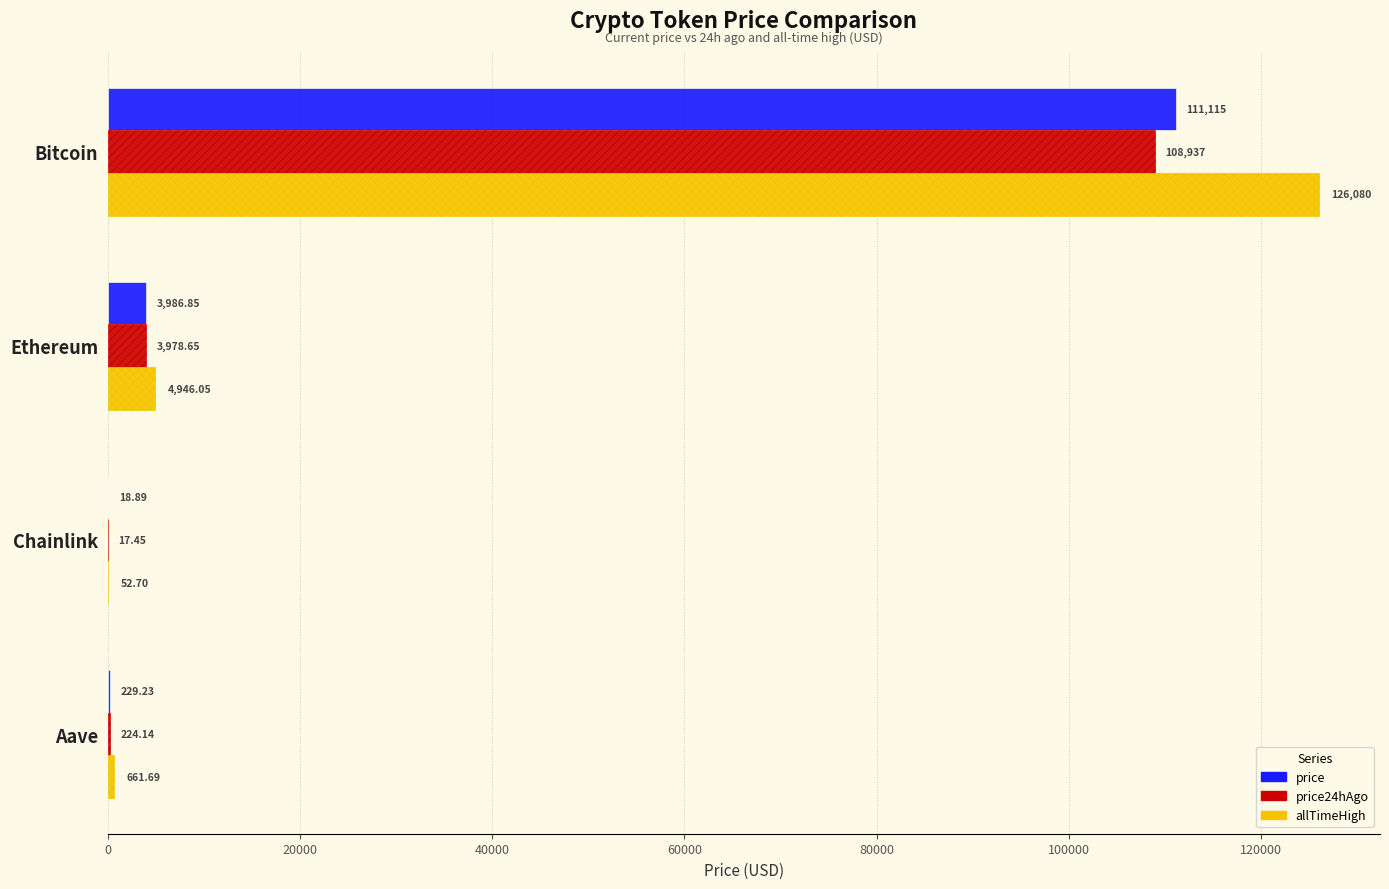

What is the total value across all series at Chainlink?

89.0